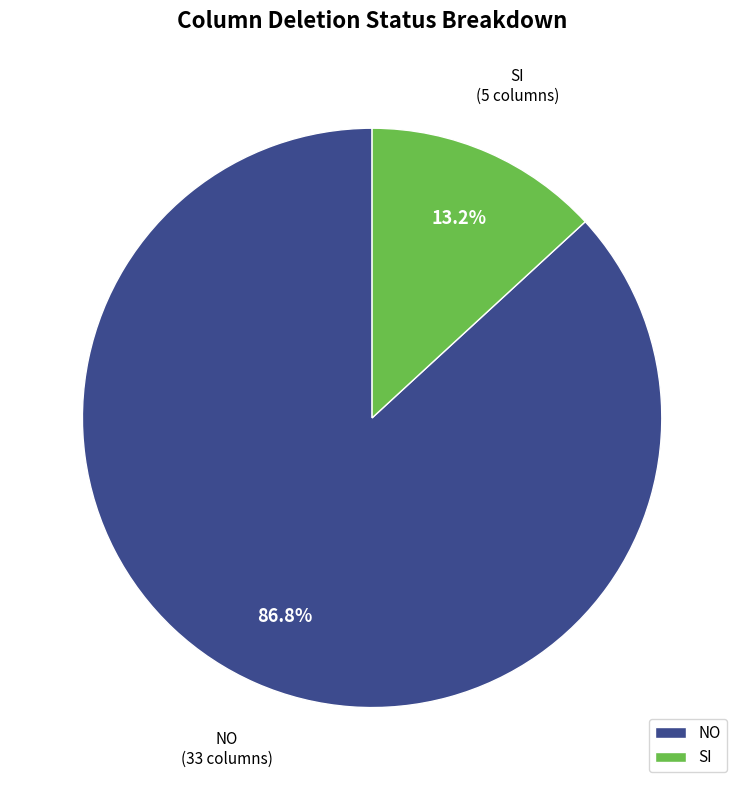

How many slices are in this pie chart?

2